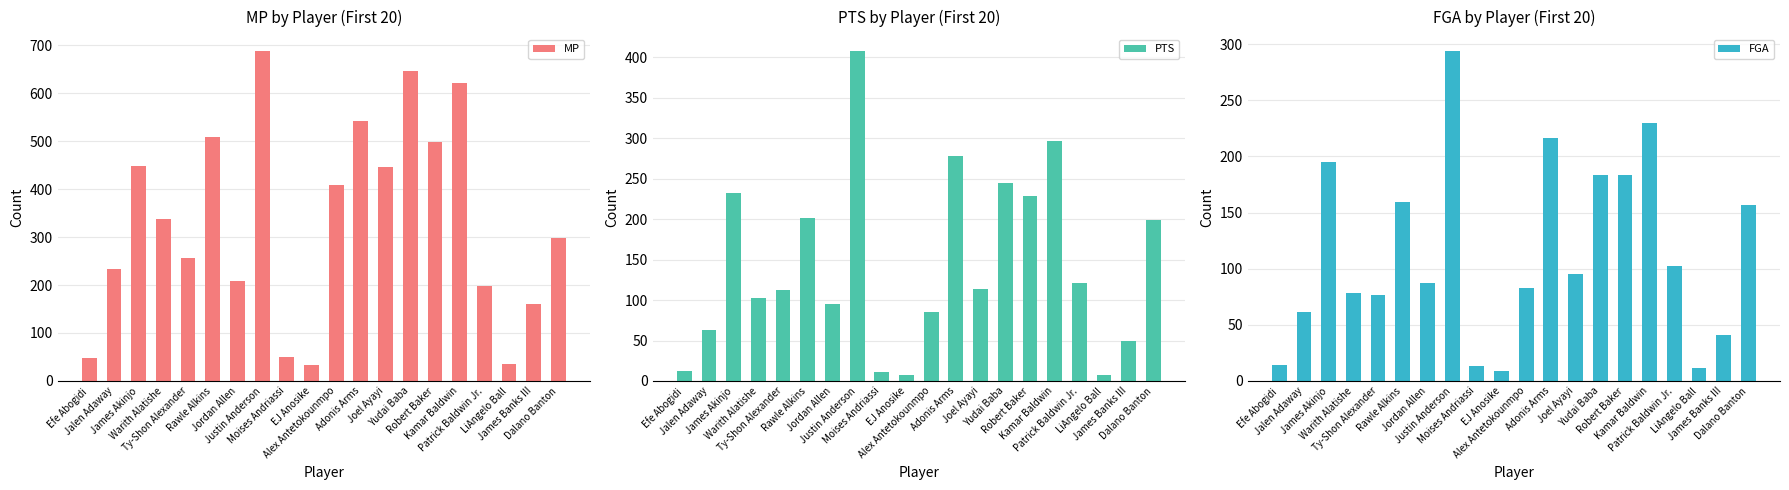

Where is MP nearest to the value 360?

Warith Alatishe